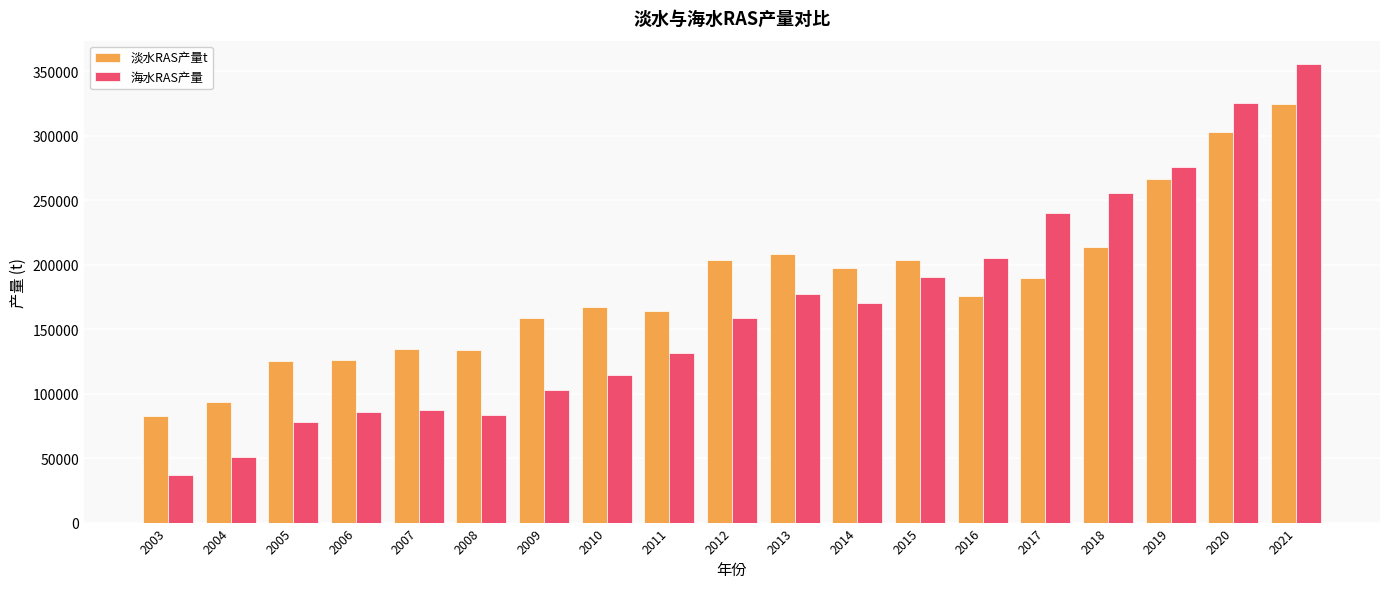

How many bars are there in total?

38